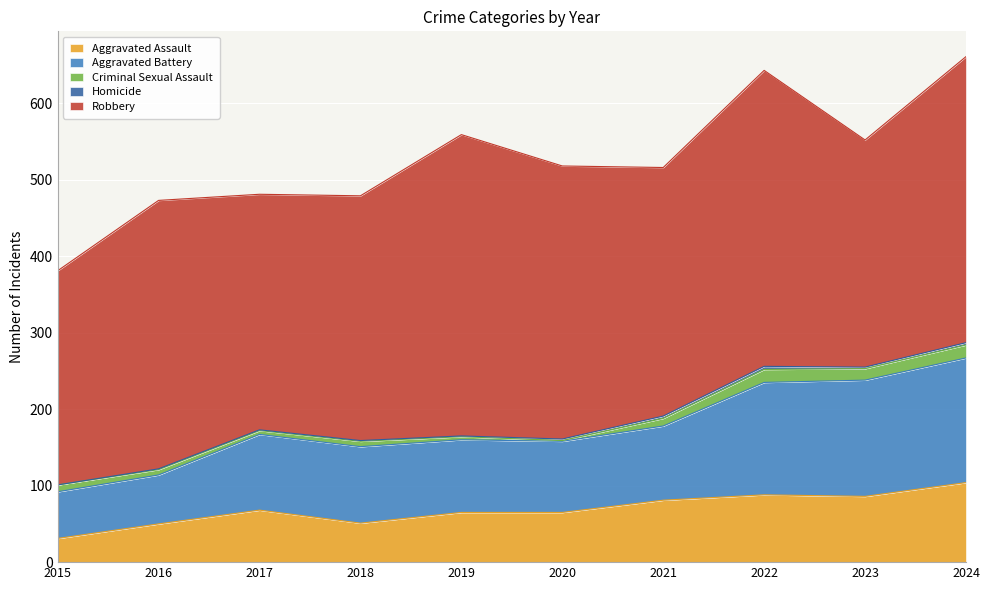

Reading left to right, what are all the values shown in this chart?

Aggravated Assault: 2015=31	2016=50	2017=68	2018=51	2019=65	2020=65	2021=81	2022=88	2023=86	2024=104
Aggravated Battery: 2015=61	2016=64	2017=99	2018=100	2019=95	2020=93	2021=97	2022=147	2023=152	2024=163
Criminal Sexual Assault: 2015=9	2016=7	2017=5	2018=7	2019=4	2020=1	2021=10	2022=17	2023=15	2024=17
Homicide: 2015=0	2016=1	2017=1	2018=1	2019=1	2020=2	2021=3	2022=4	2023=2	2024=3
Robbery: 2015=280	2016=351	2017=308	2018=320	2019=394	2020=357	2021=325	2022=387	2023=297	2024=374